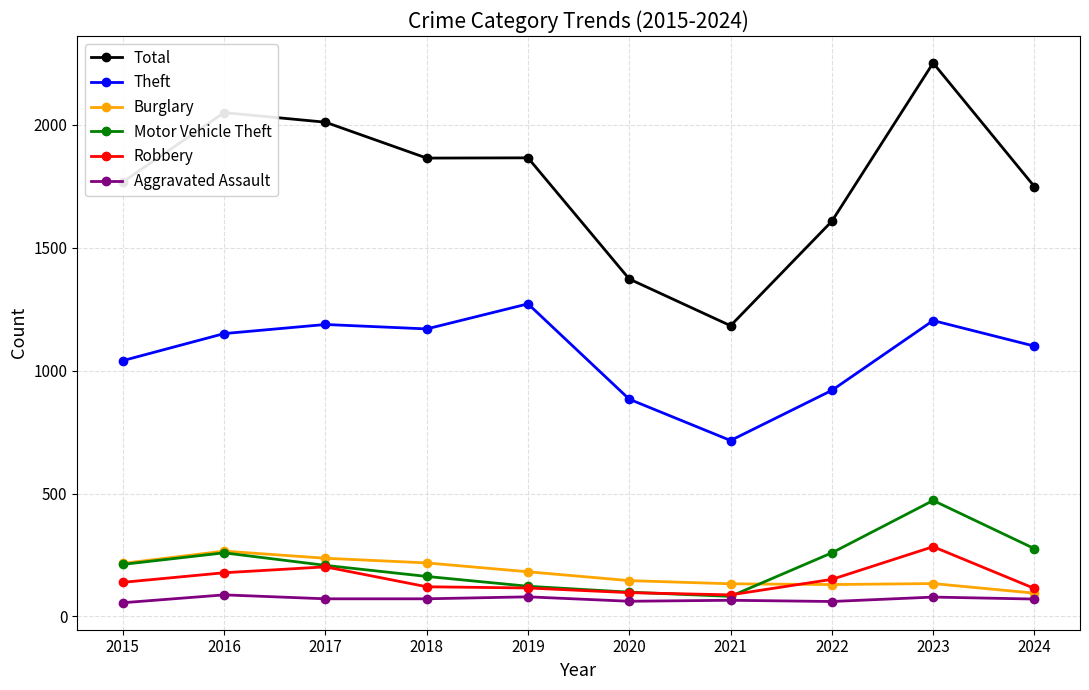

At which category does the chart reach its peak across all series?

2023